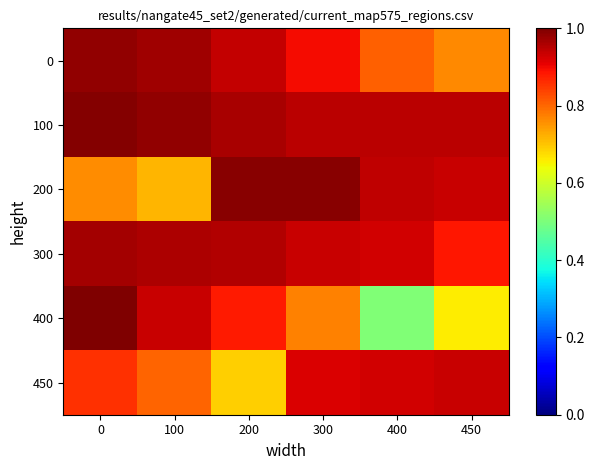

Rank the series at 200 from highest to lowest value.

200, 100, 300, 0, 400, 450